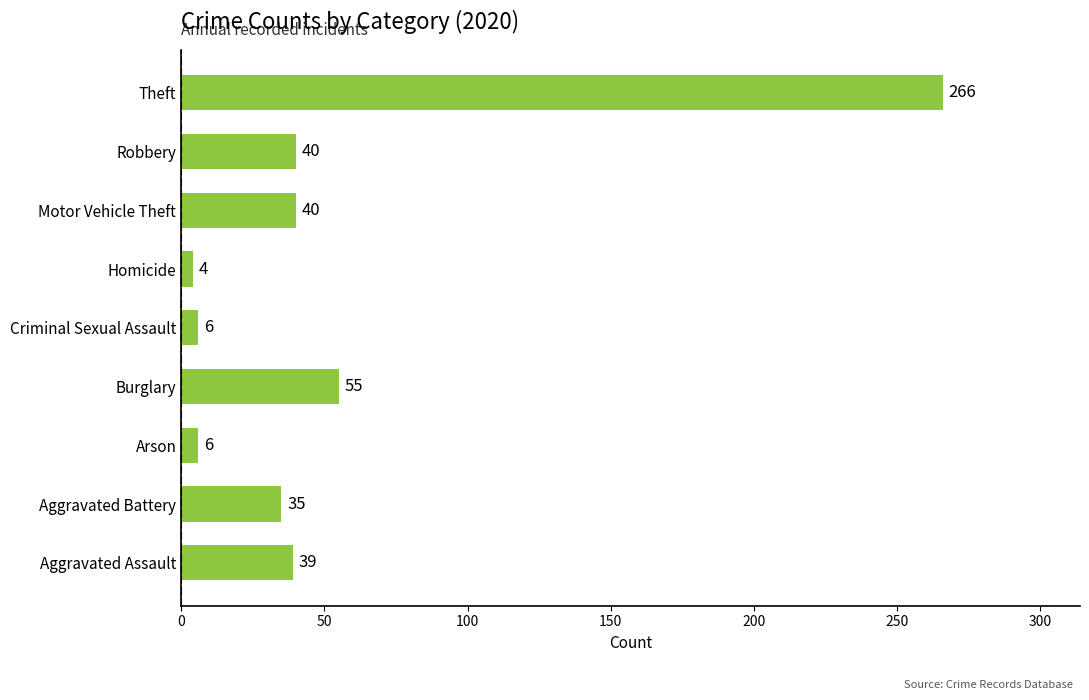

How many data points does each series have?

9